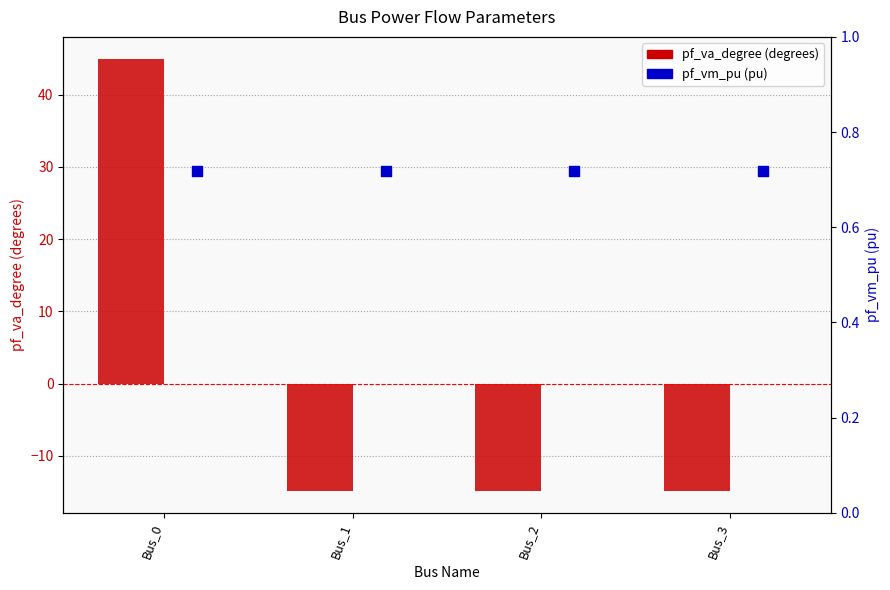

Which series has the largest Y range (max minus min)?

pf_va_degree